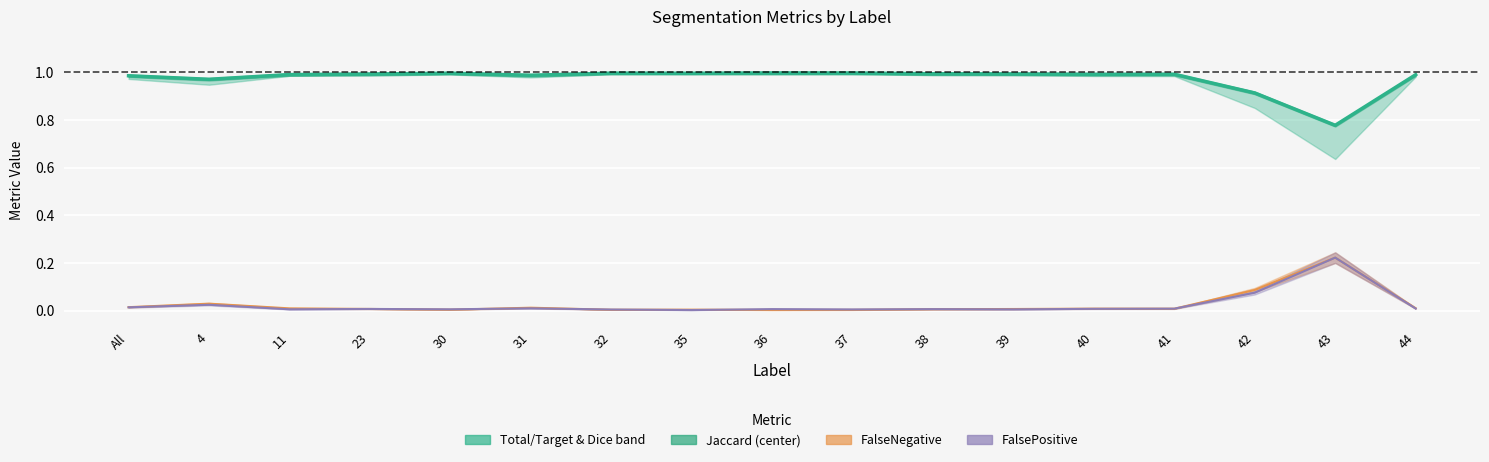

True or false: there are more than 1 points higher than both neighbors.

True